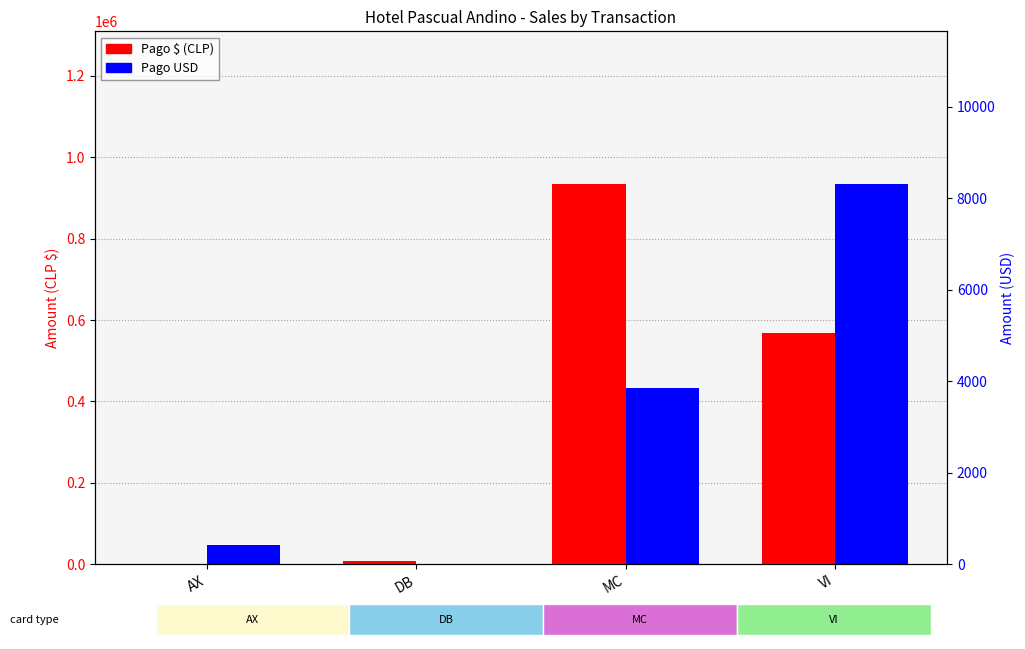

What is the difference between the maximum and minimum values in the Pago USD series?

8320